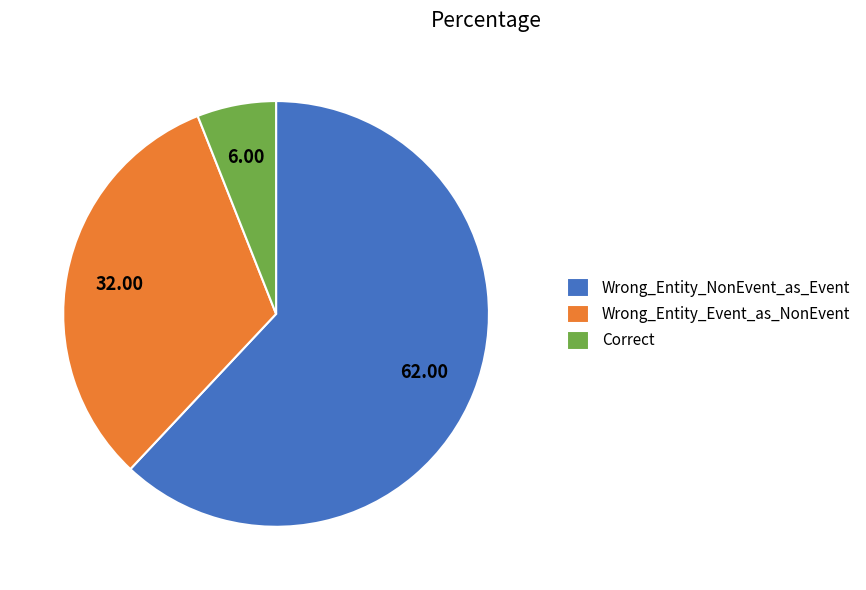

Which category has the smallest portion of the pie?

Correct